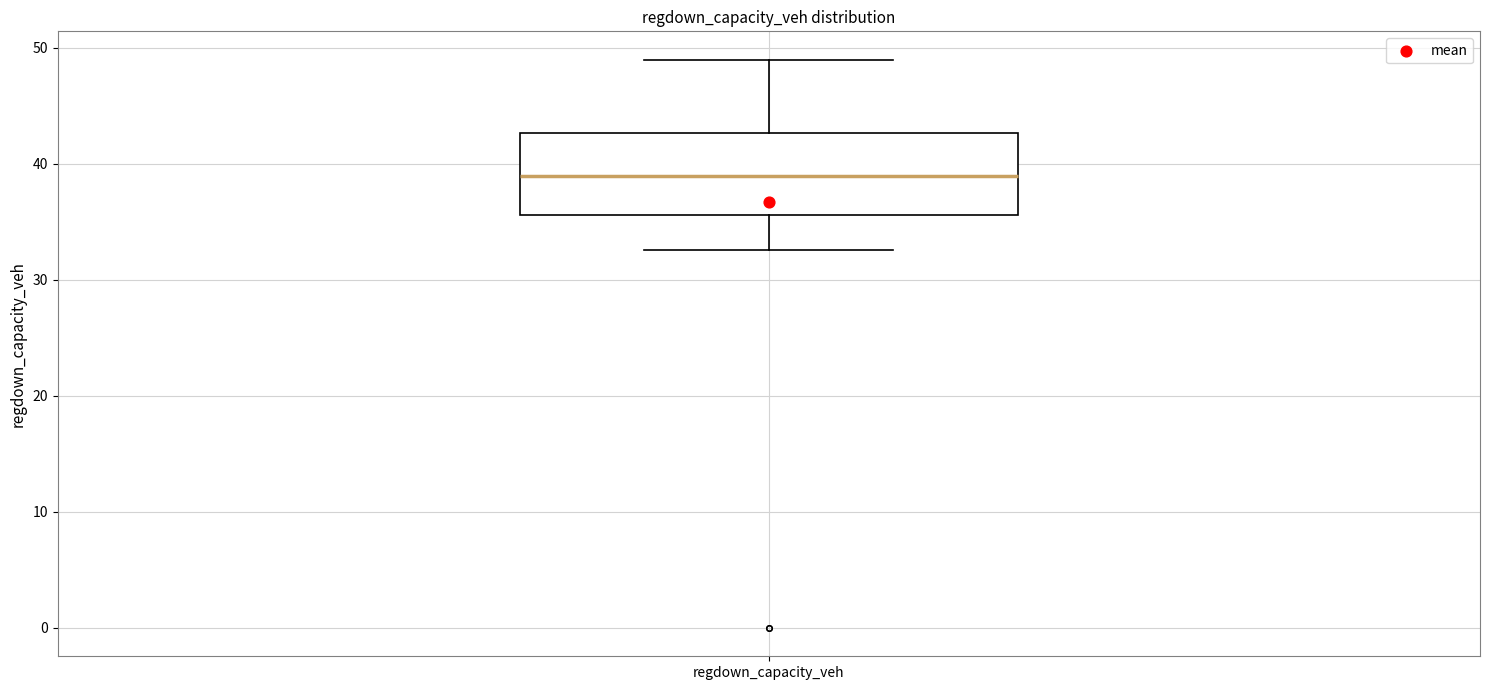

Where does the median line of the box for regdown_capacity_veh sit on the y-axis? The values are not printed on the chart, so give them approximately, as read against the axis.

39